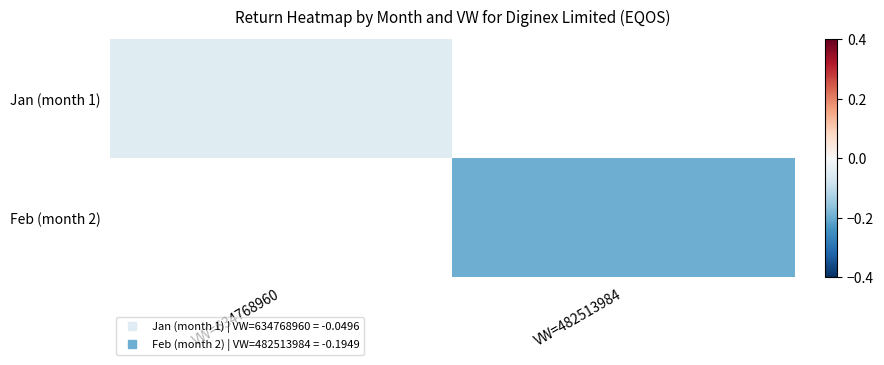

True or false: Jan (month 1) has a value of -0.0 at VW=634768960.

False